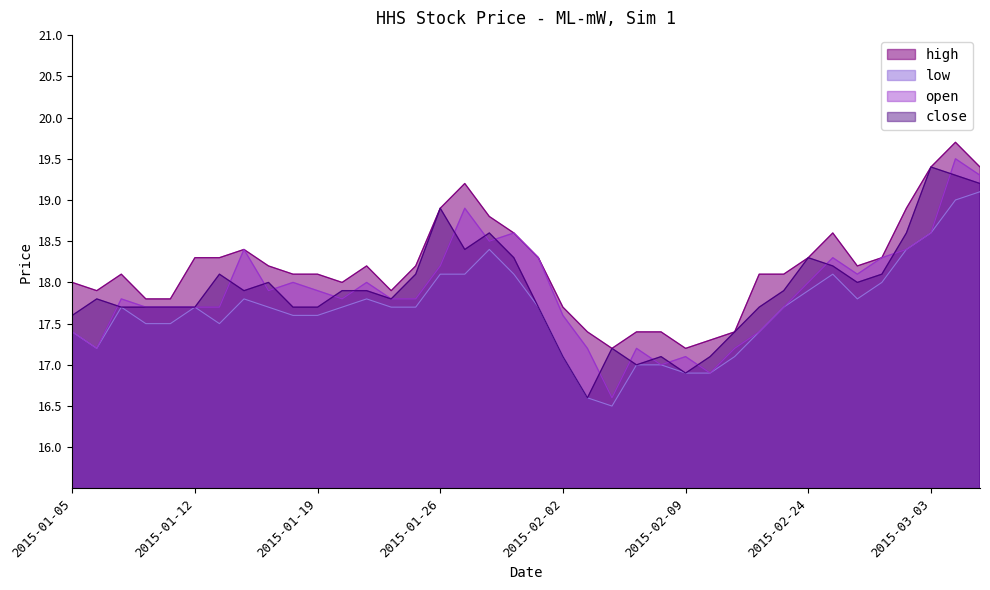

What is the minimum value shown in the chart?

16.5